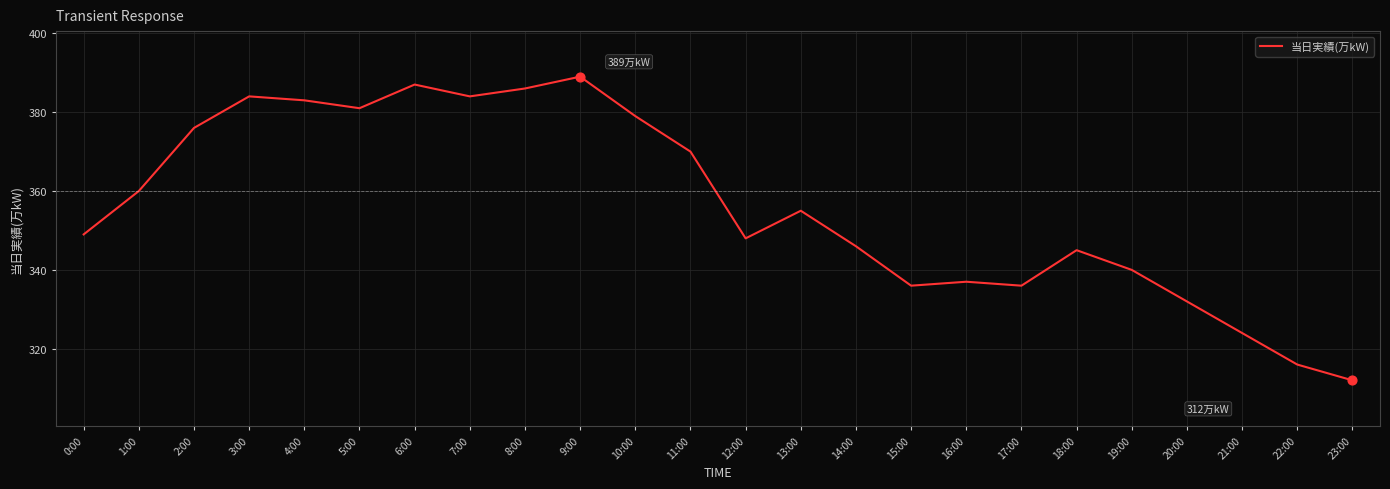

Which has a higher value, 13:00 or 19:00?

13:00